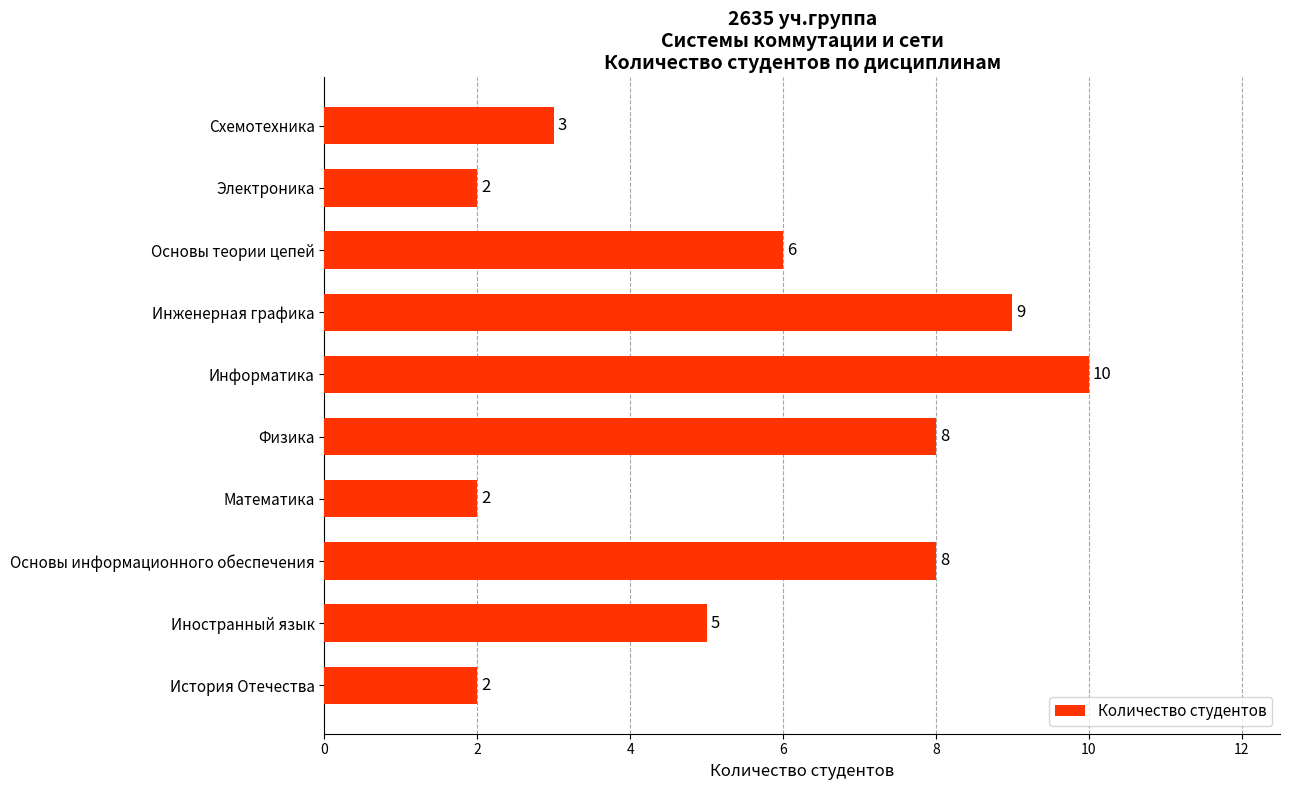

What is the difference between the maximum and minimum values?

8